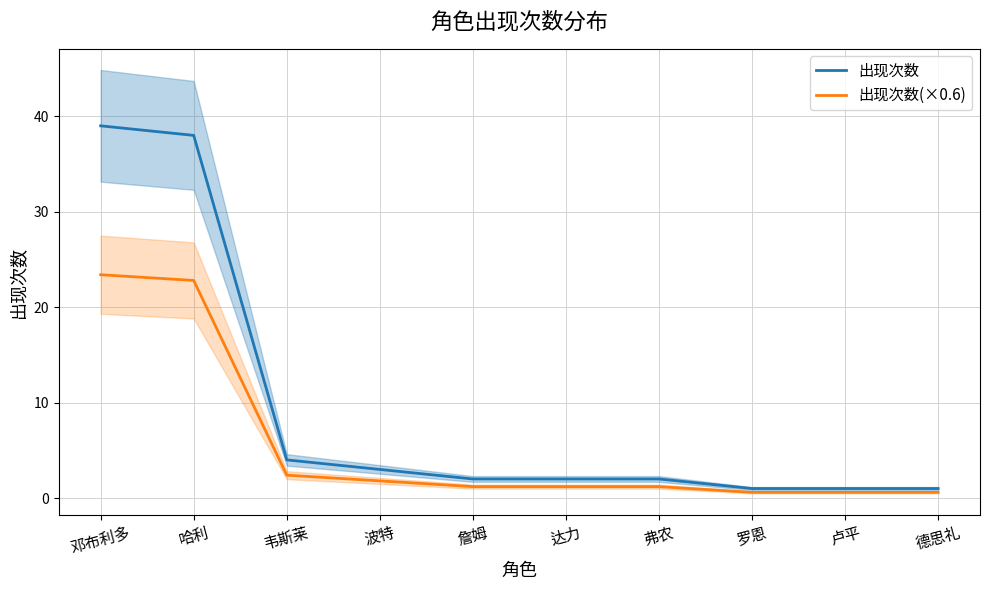

True or false: 出现次数(×0.6) has a value of 0.6 at 德思礼.

True